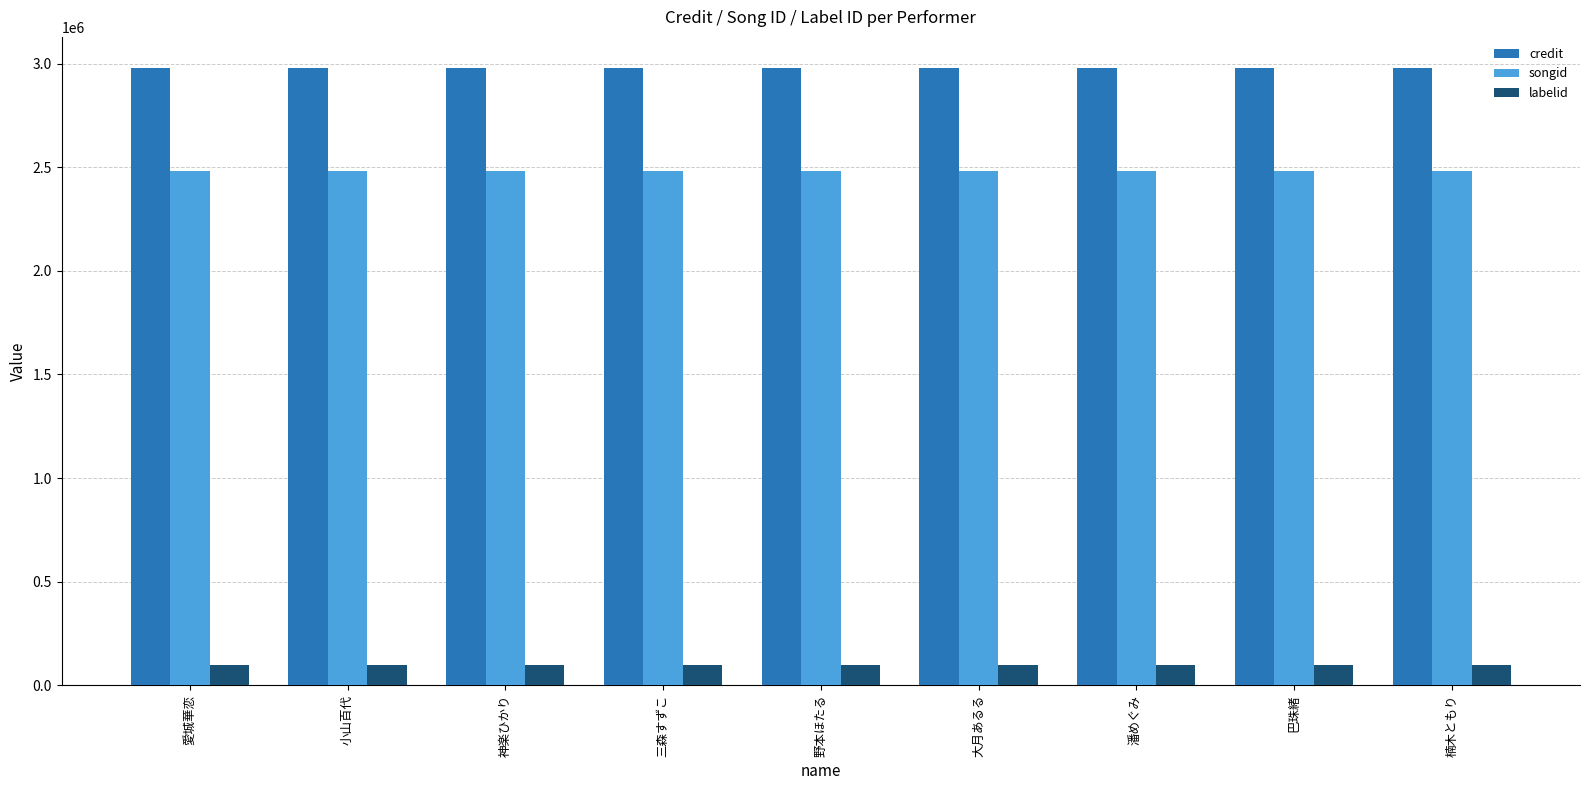

What are all the series names shown in the legend?

credit, songid, labelid